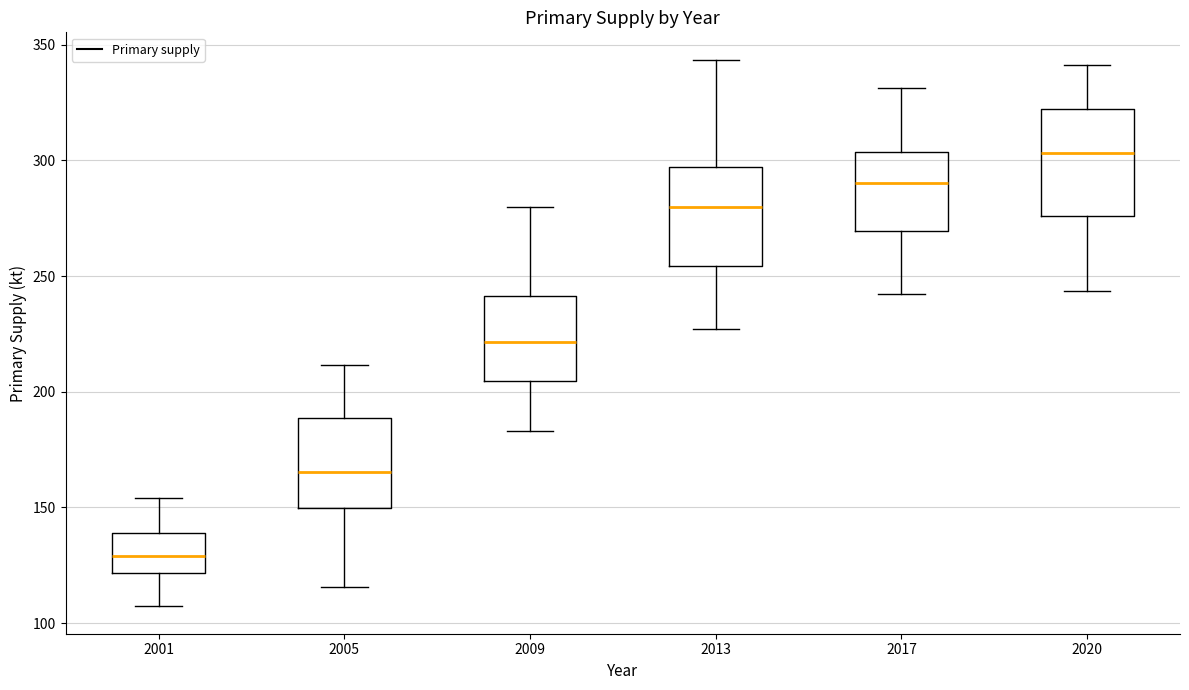

Reading left to right, read every box against the y-axis: the position of its median line, the range the box covers, and the ends of its whiskers. The values are not printed on the chart, so give them approximately, as read against the axis.

2001: median 130, box 120 to 140, whiskers 105 to 155
2005: median 165, box 150 to 190, whiskers 115 to 210
2009: median 220, box 205 to 240, whiskers 185 to 280
2013: median 280, box 255 to 295, whiskers 225 to 345
2017: median 290, box 270 to 305, whiskers 240 to 330
2020: median 305, box 275 to 320, whiskers 245 to 340